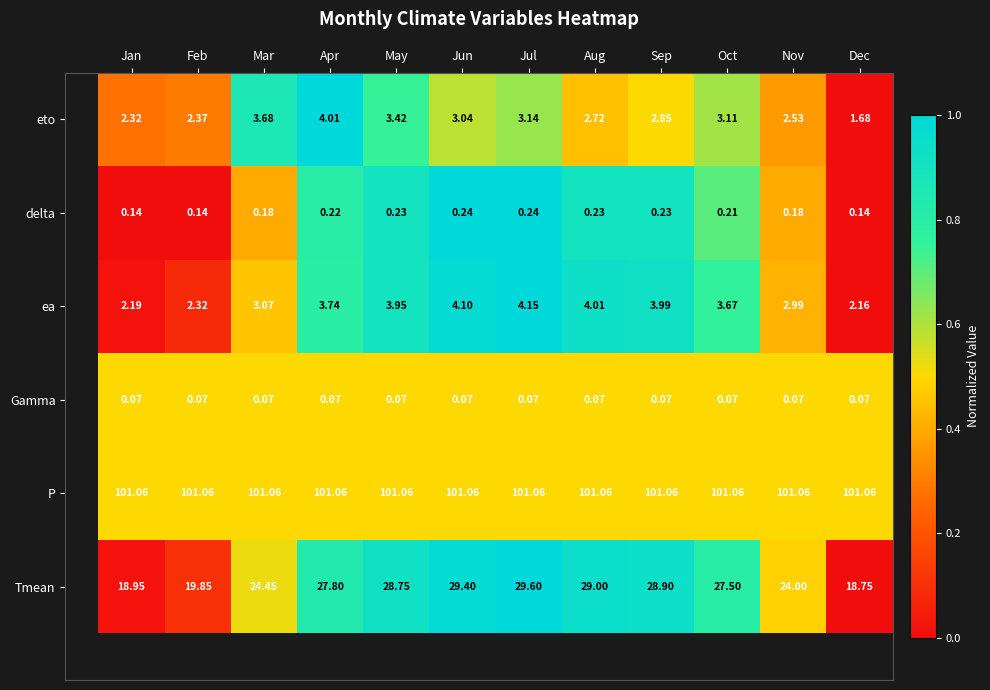

Which category has the highest value in the eto series?

Apr